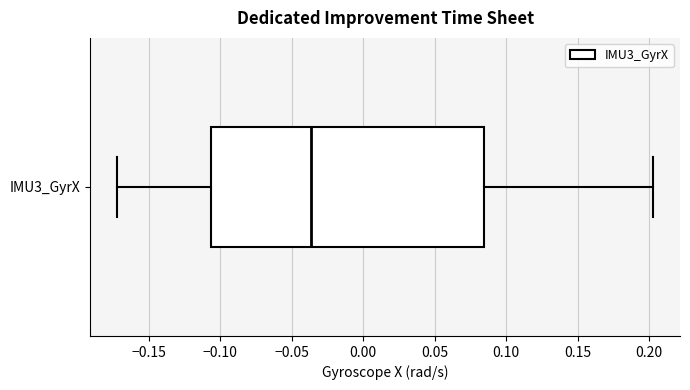

Read this box plot against the x-axis: the position of the median line, the range covered by the box, and the ends of both whiskers. The values are not printed on the chart, so give them approximately, as read against the axis.

median -0.035, box -0.105 to 0.085, whiskers -0.170 to 0.205